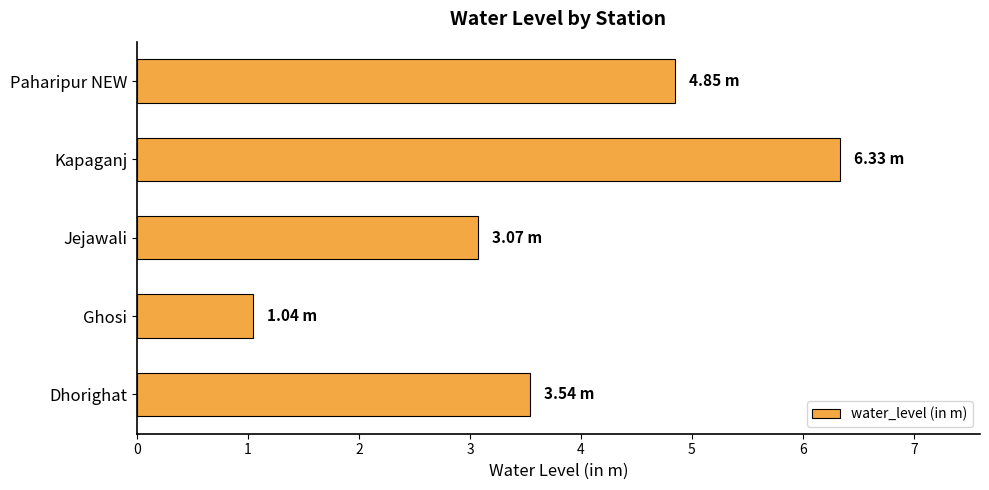

What is the difference between the maximum and minimum values?

5.3